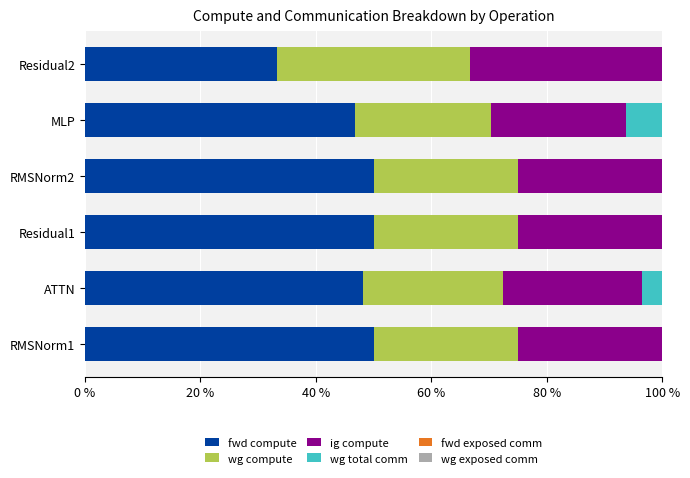

What is the highest value of the fwd compute series?

50.0